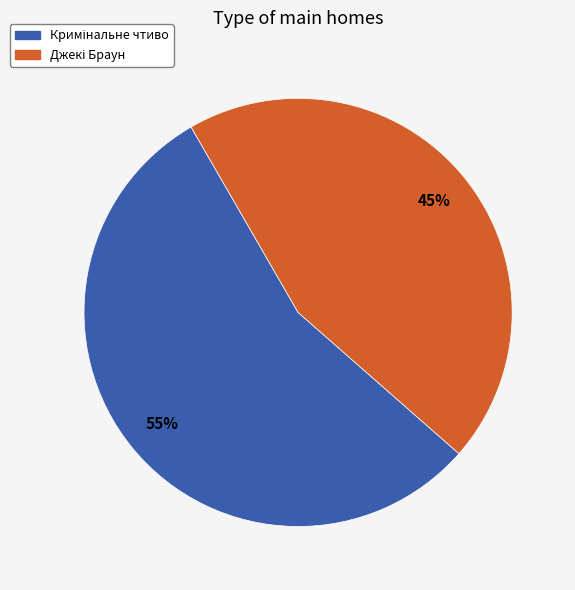

To the nearest percent, what is the average slice percentage?

50%